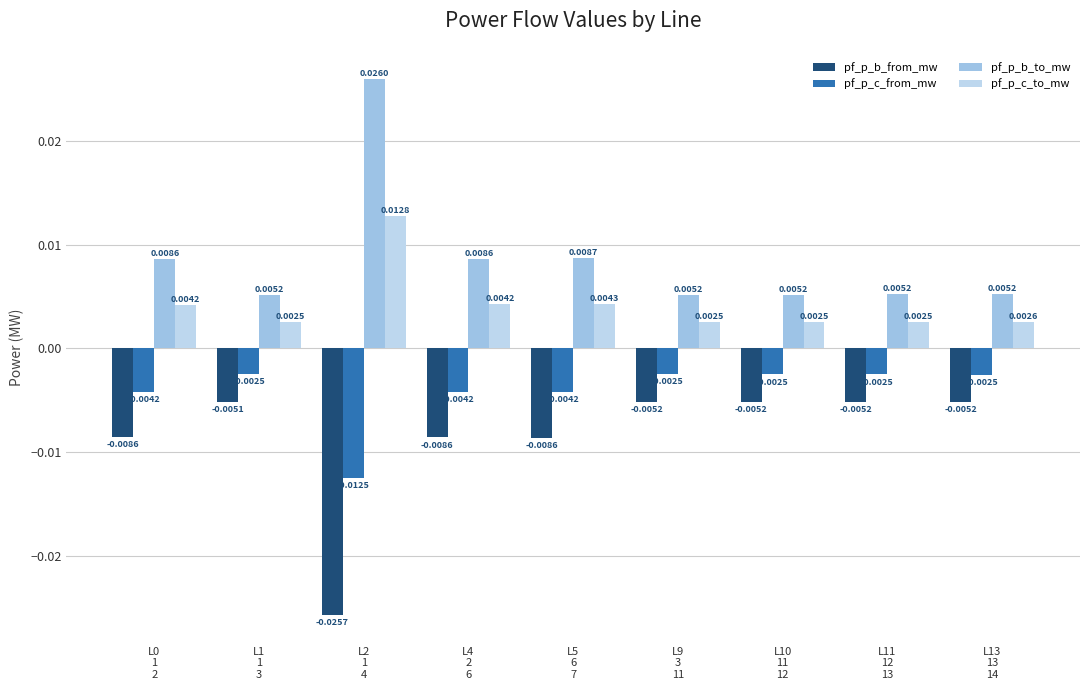

What is the label of the 2nd bar from the right?

L11
12
13